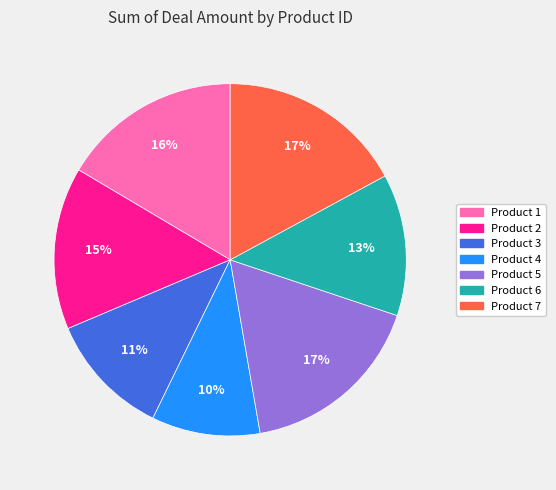

What is the smallest slice in the pie chart?

Product 4